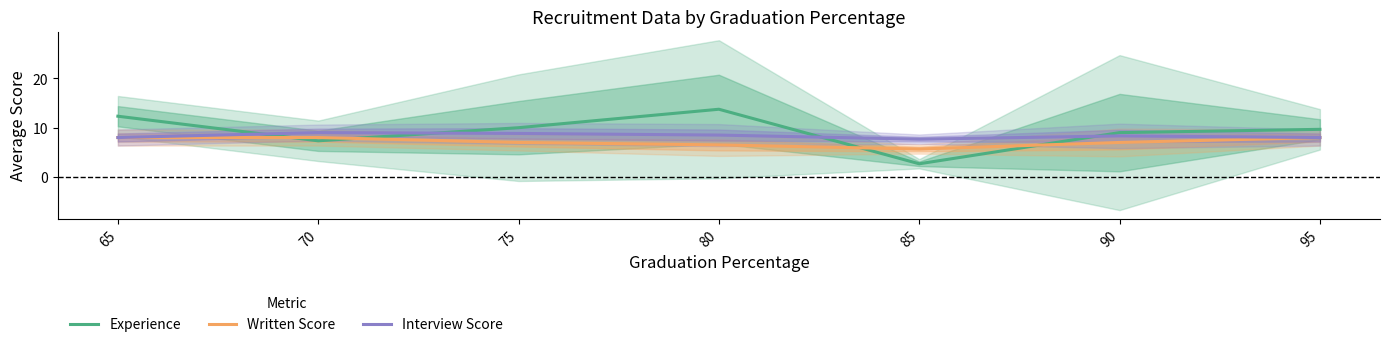

At which label does Written Score first exceed 7?

65